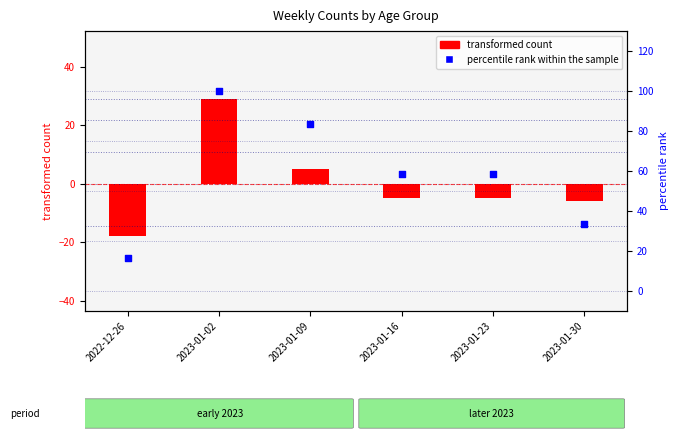

Which has a higher value, 2023-01-02 or 2023-01-16?

2023-01-02